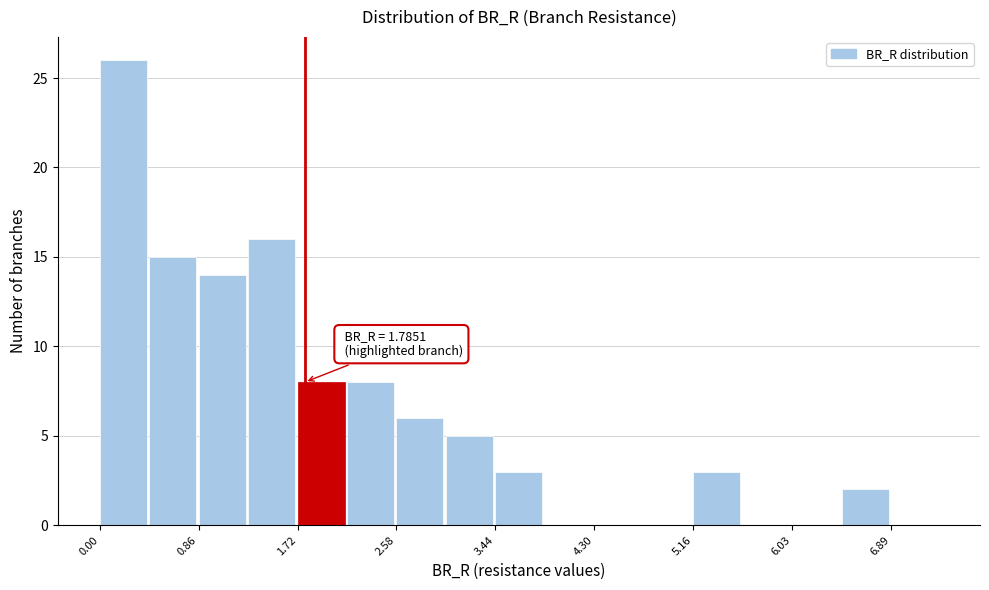

Over which range of the x-axis is the bar tallest?

0.0 to 0.4